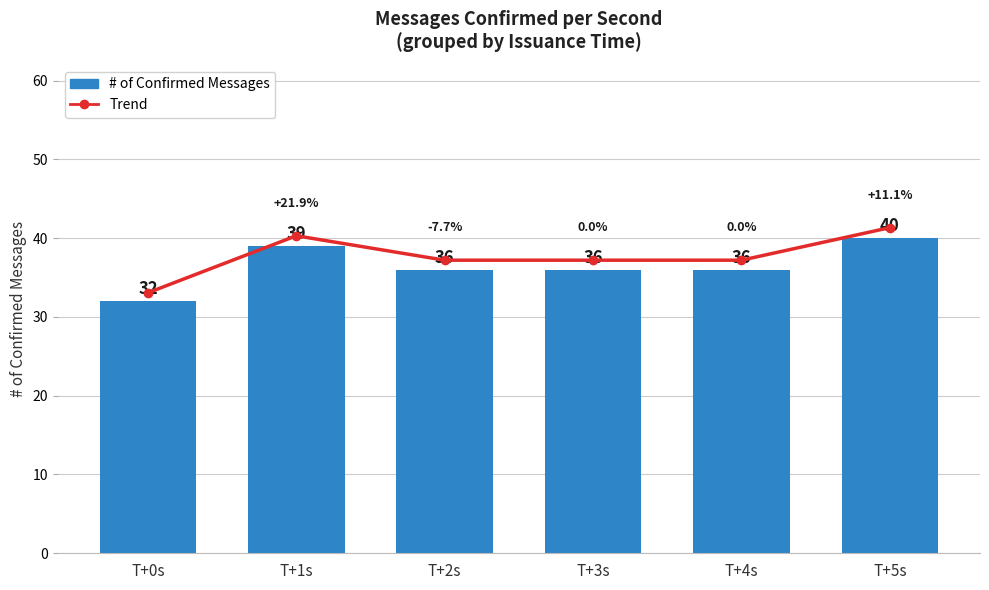

What is the label of the 4th bar from the left?

T+3s